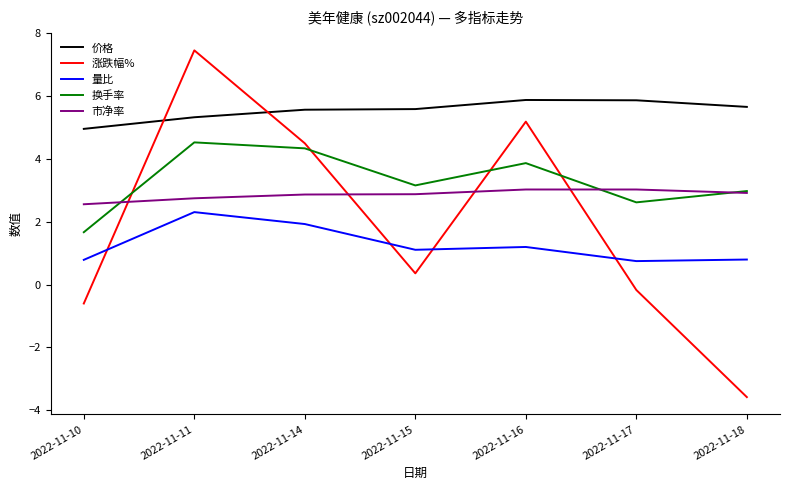

The 涨跌幅% series shows 3.5 at 2022-11-11. True or false?

False